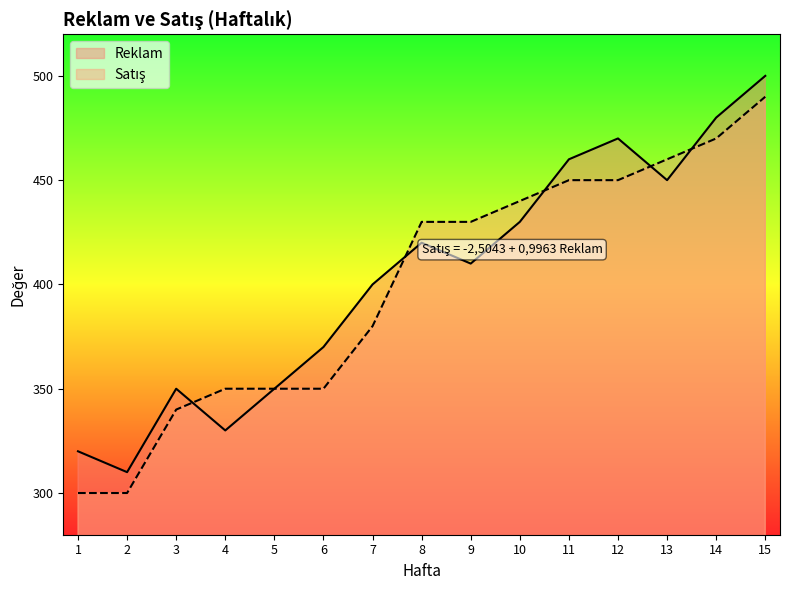

List the labels in order of Reklam value, largest first.

15, 14, 12, 11, 13, 10, 8, 9, 7, 6, 3, 5, 4, 1, 2